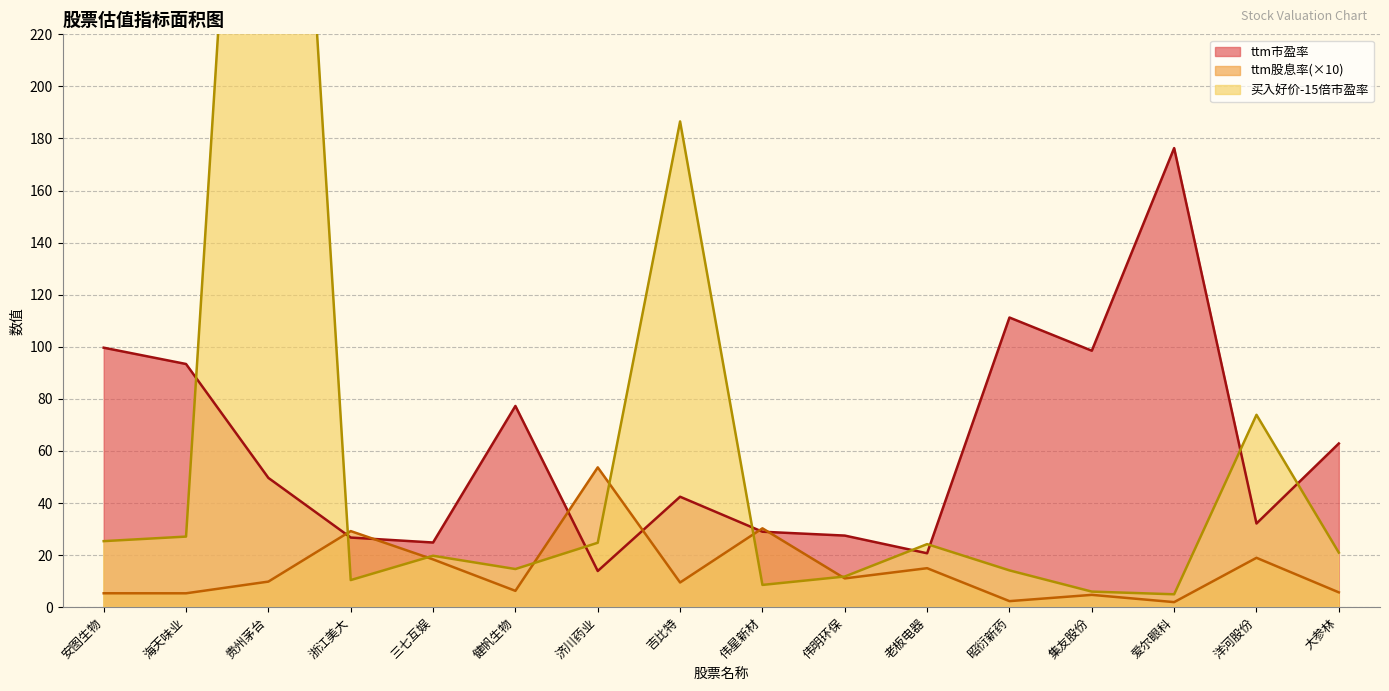

How many categories are shown in the chart?

16